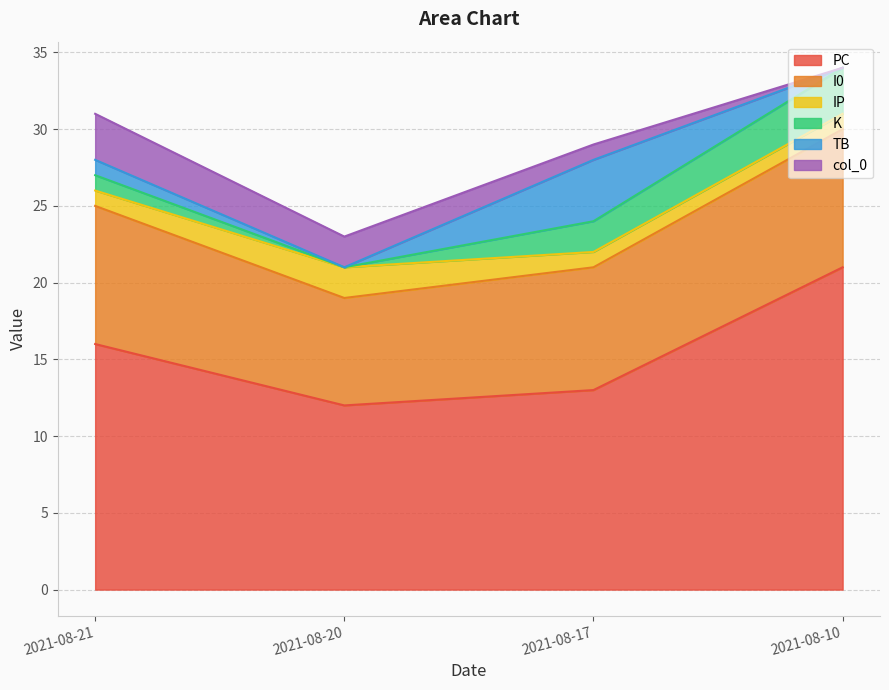

At which label does PC first exceed 16?

2021-08-10